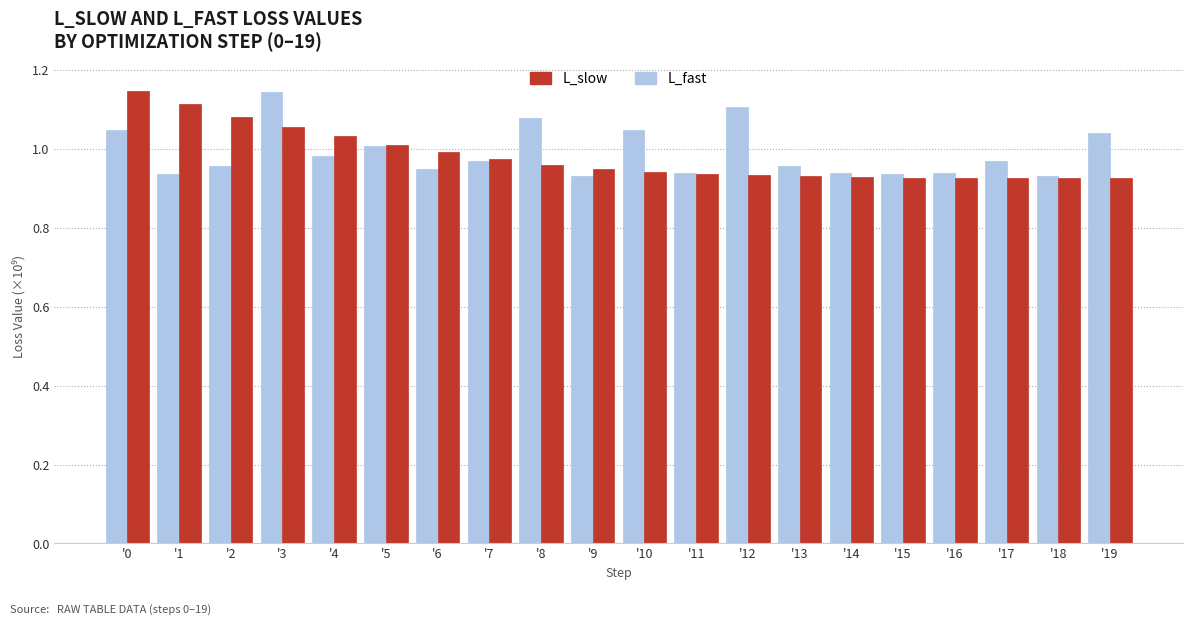

What is the total value across all series at '9?

1.9